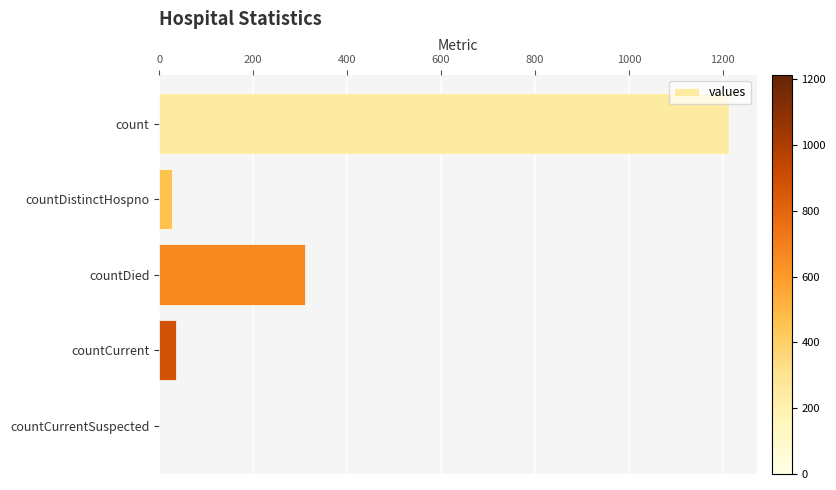

What is the sum of all values?

1587